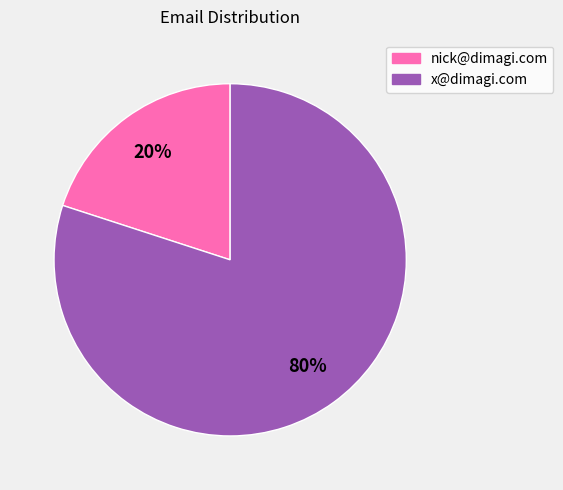

Which slice is the smallest?

nick@dimagi.com